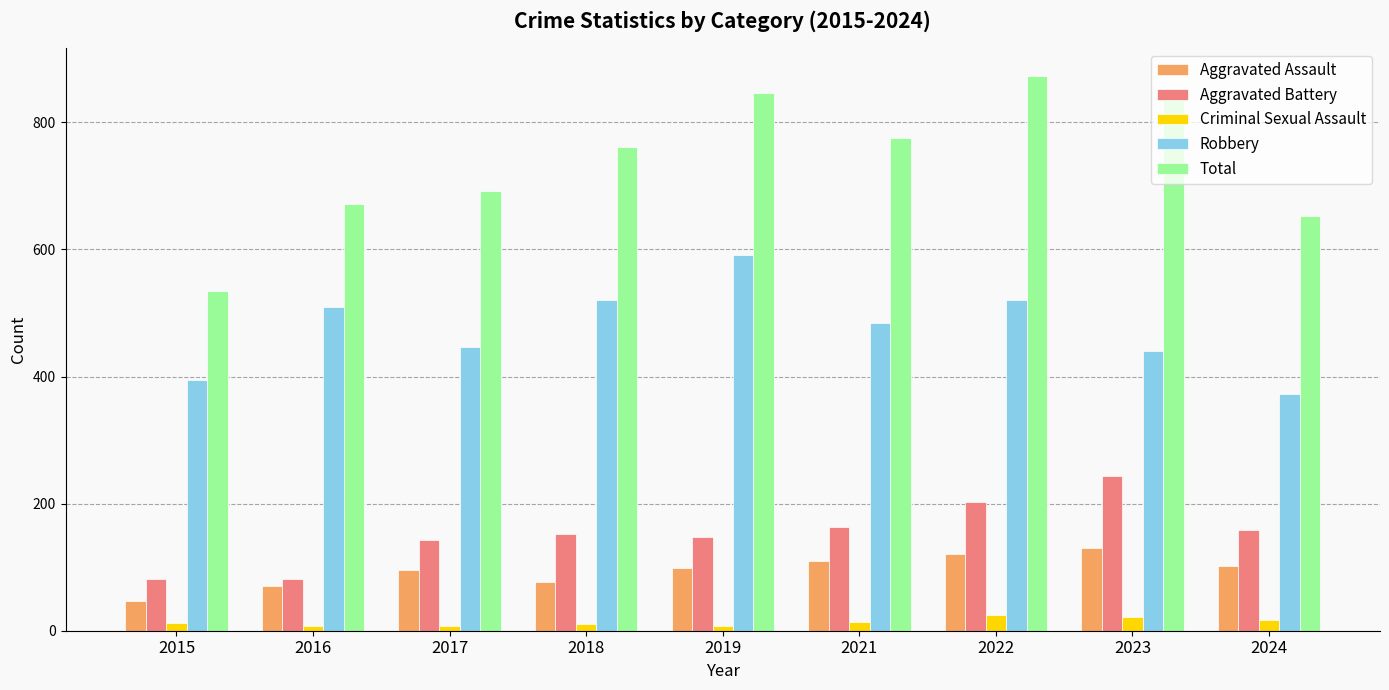

The value of Aggravated Assault at 2018 is 77. True or false?

True